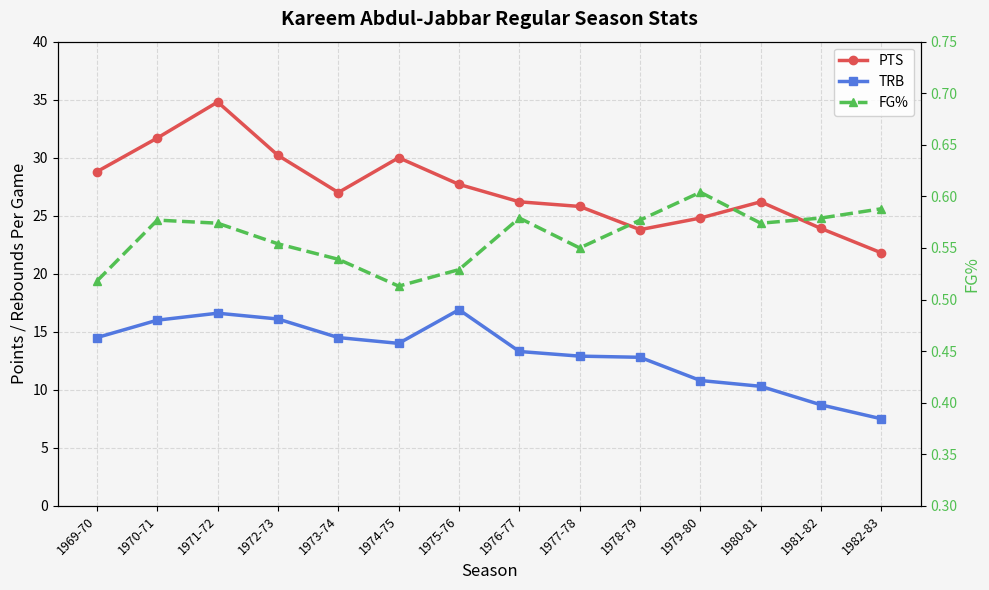

Is the value of PTS at 1974-75 greater than the value of FG% at 1978-79?

Yes